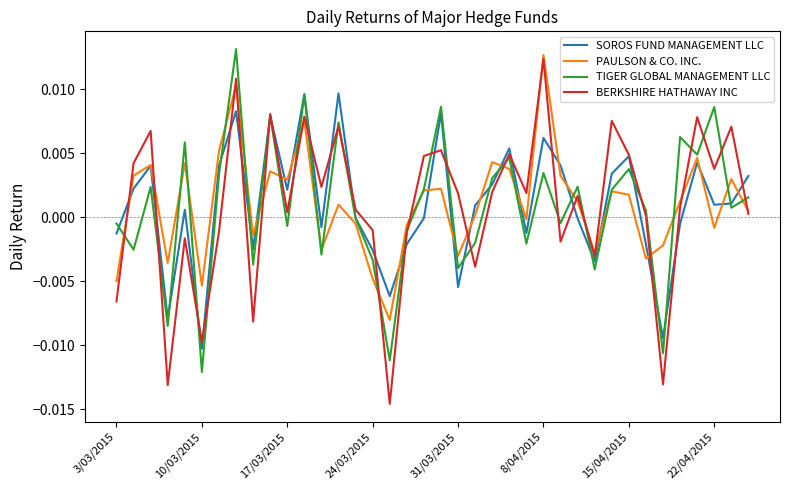

How many lines are shown in the chart?

4